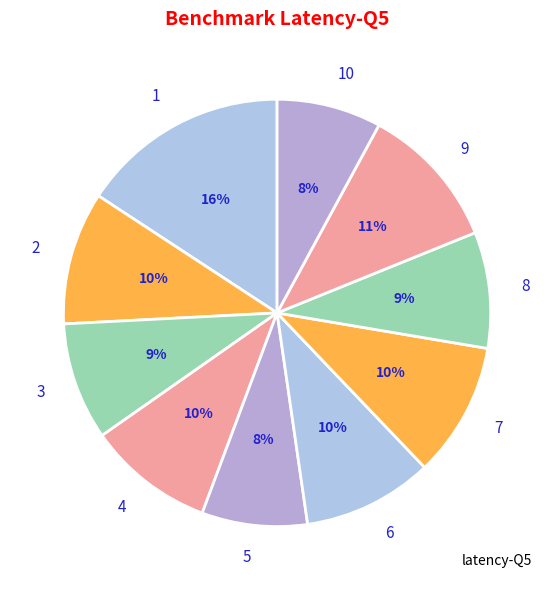

Approximately how many times larger is the value at 10 compared to 3?

0.9